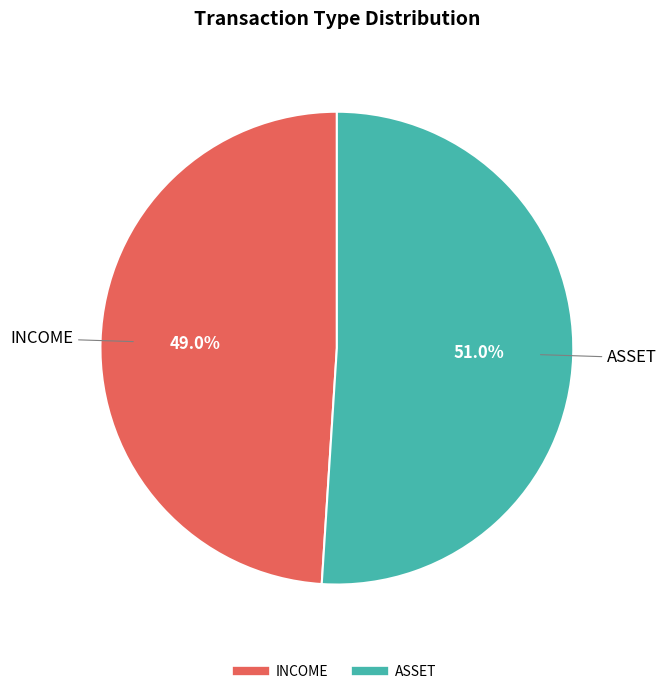

To the nearest percent, what percentage of the pie is ASSET?

51%